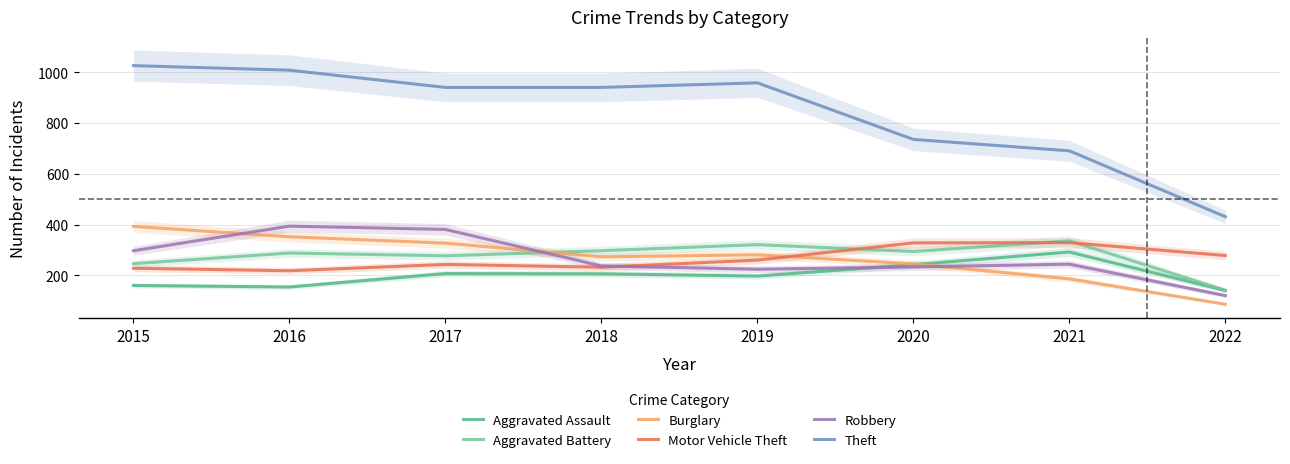

What is the difference between the second highest and minimum values in the Burglary series?

266